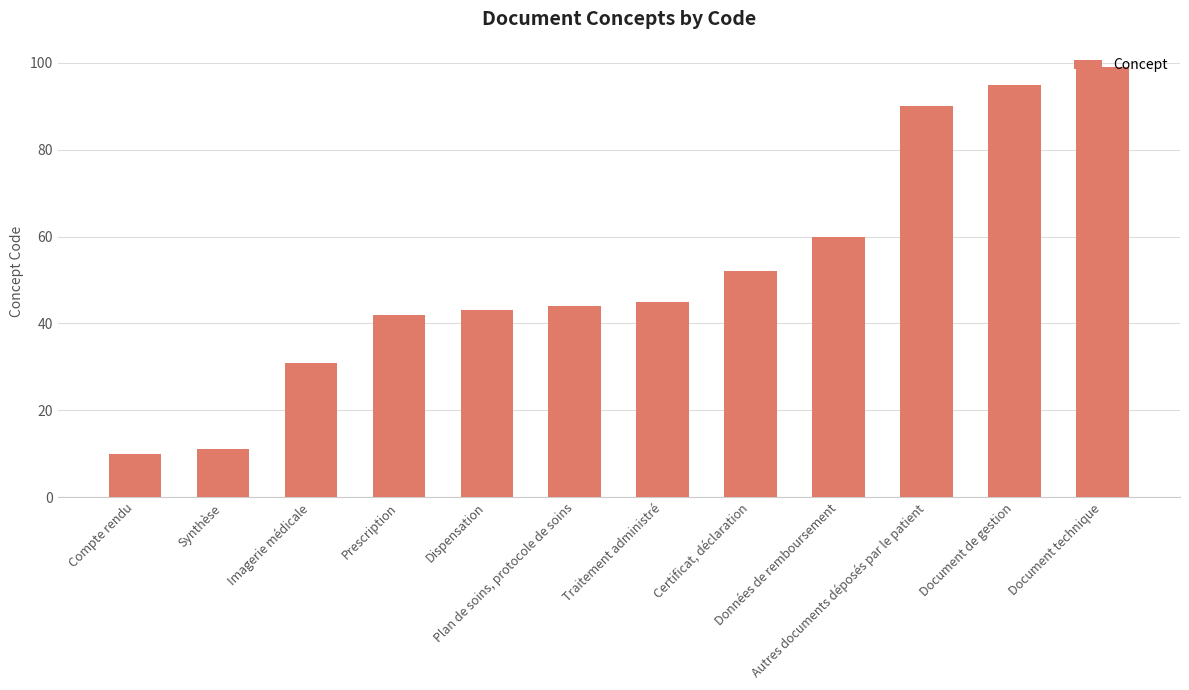

How many values are below 45?

6